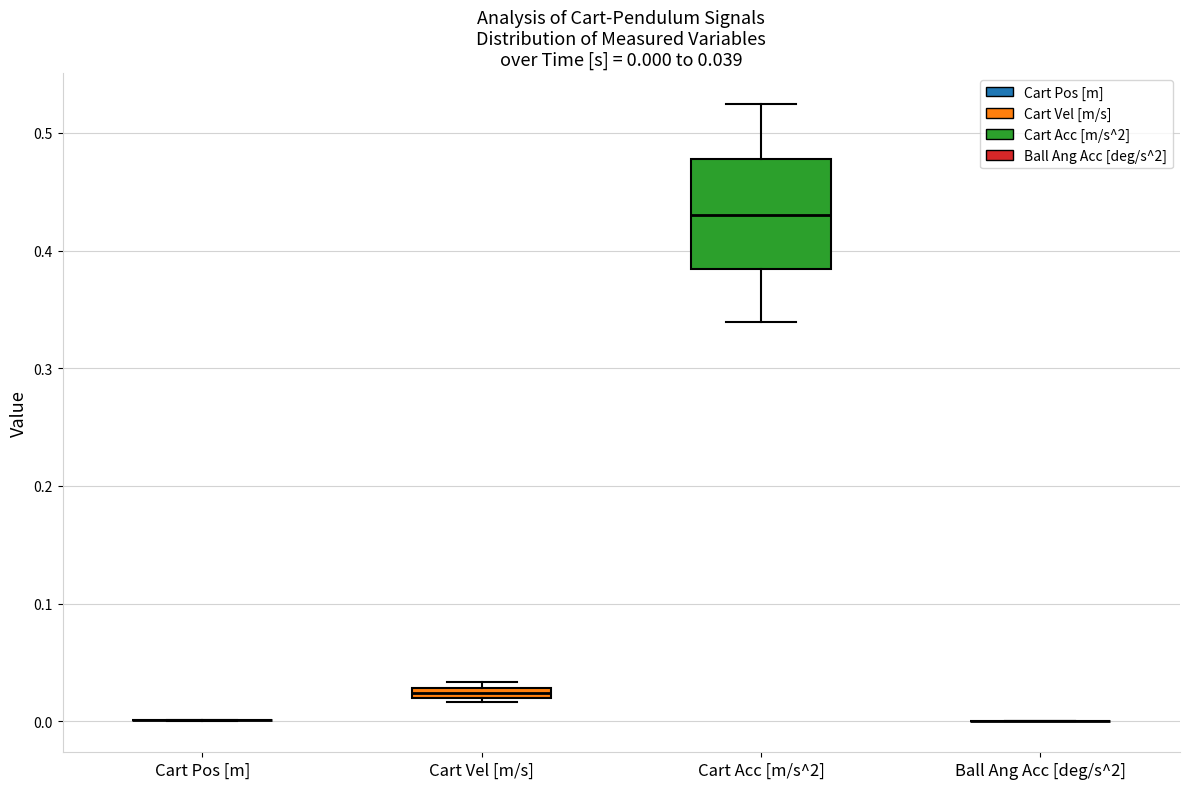

Which box is the tallest, from its lower edge to its upper edge?

Cart Acc [m/s^2]